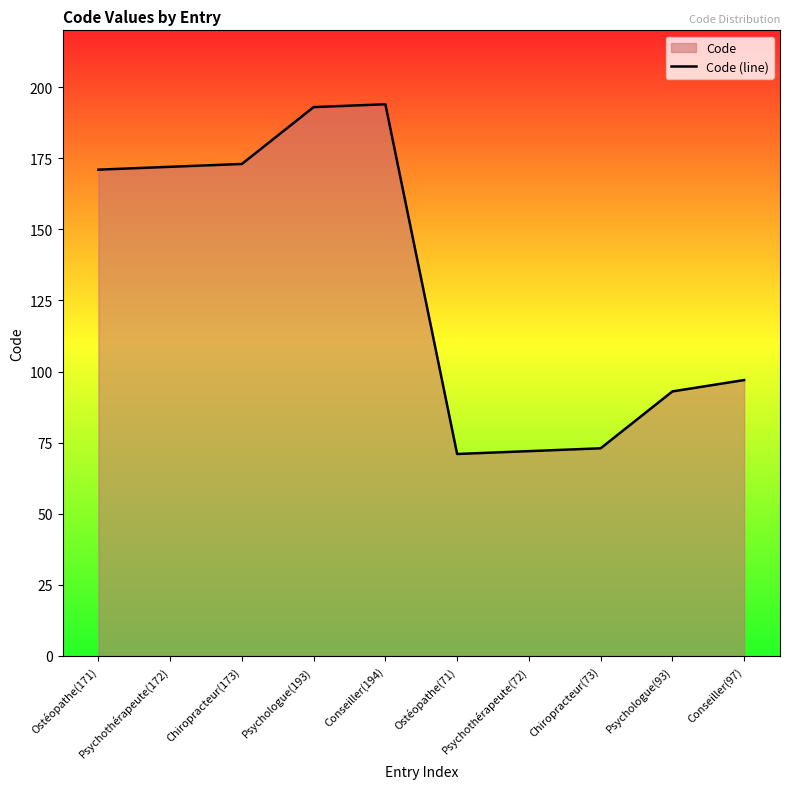

Between Ostéopathe(171) and Conseiller(194), which is larger?

Conseiller(194)